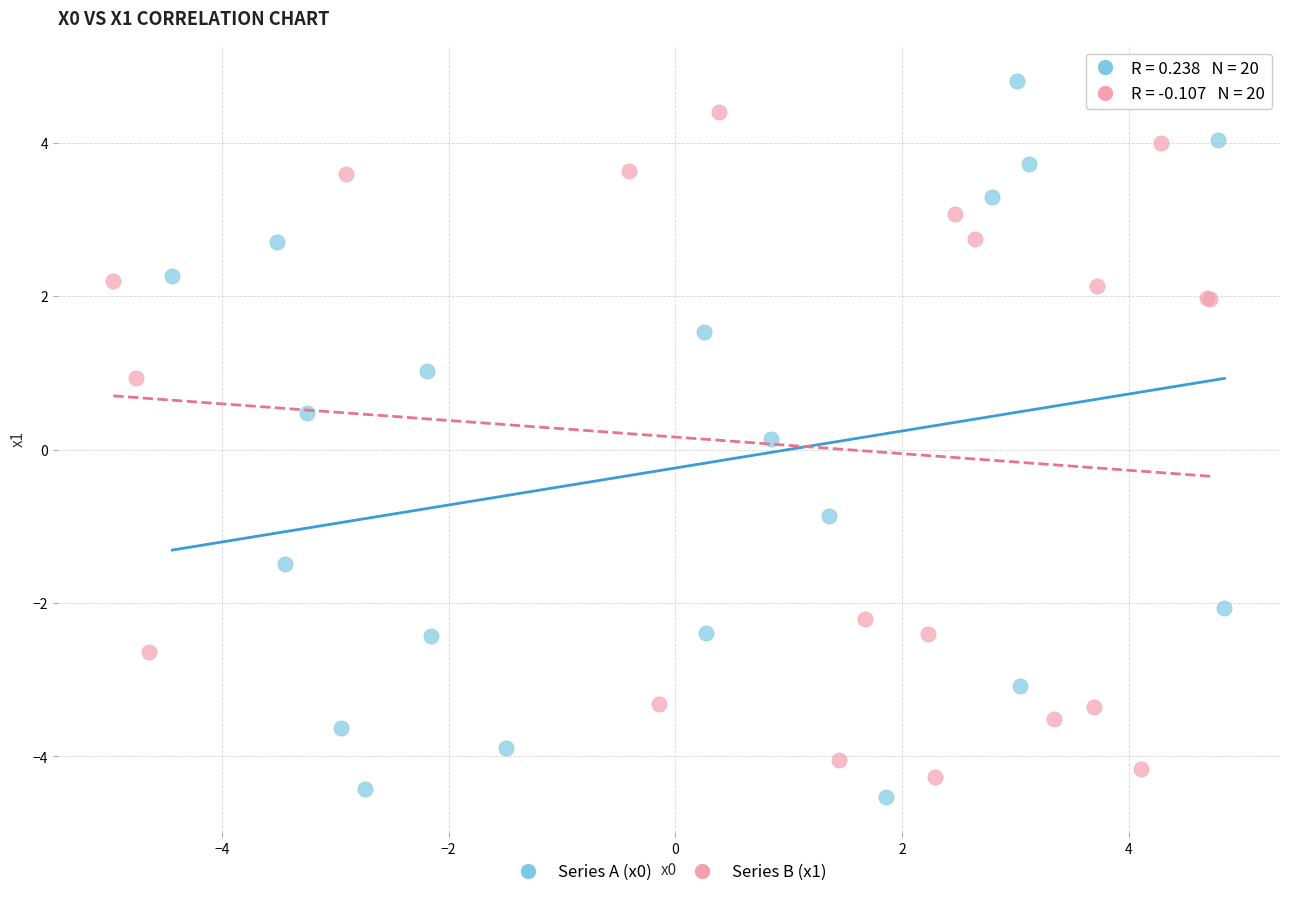

Which series has the widest spread of Y values?

Series A (x0)